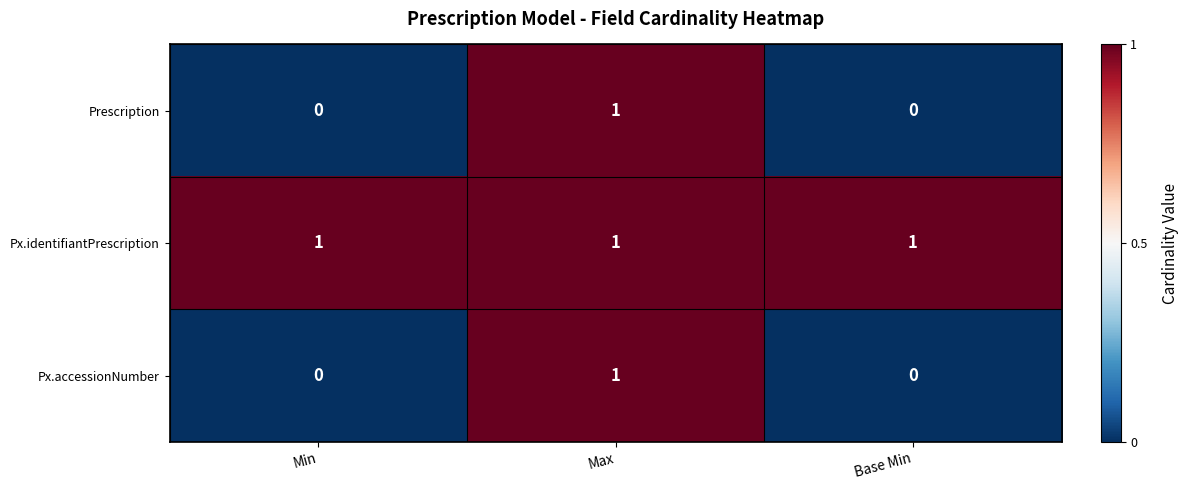

Count the number of categories in the chart.

3